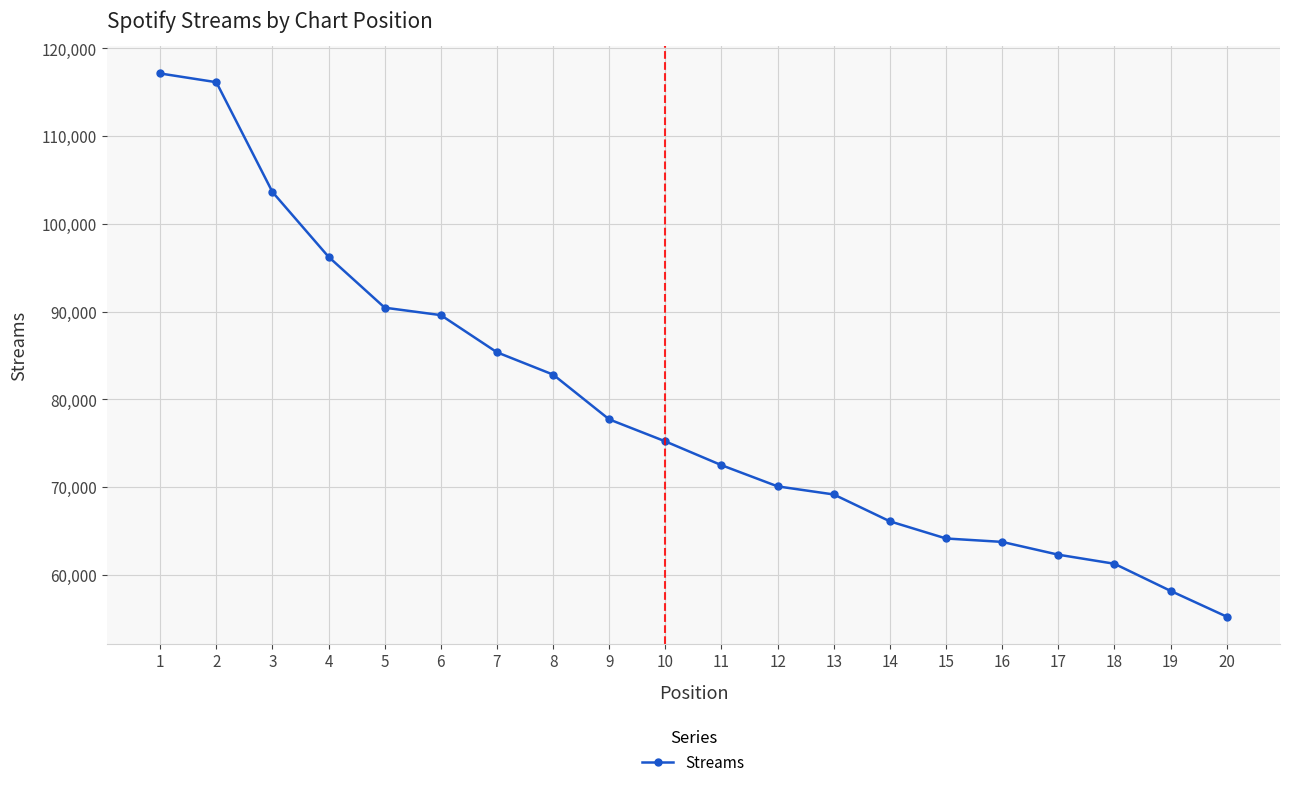

Count the number of data series in this chart.

1